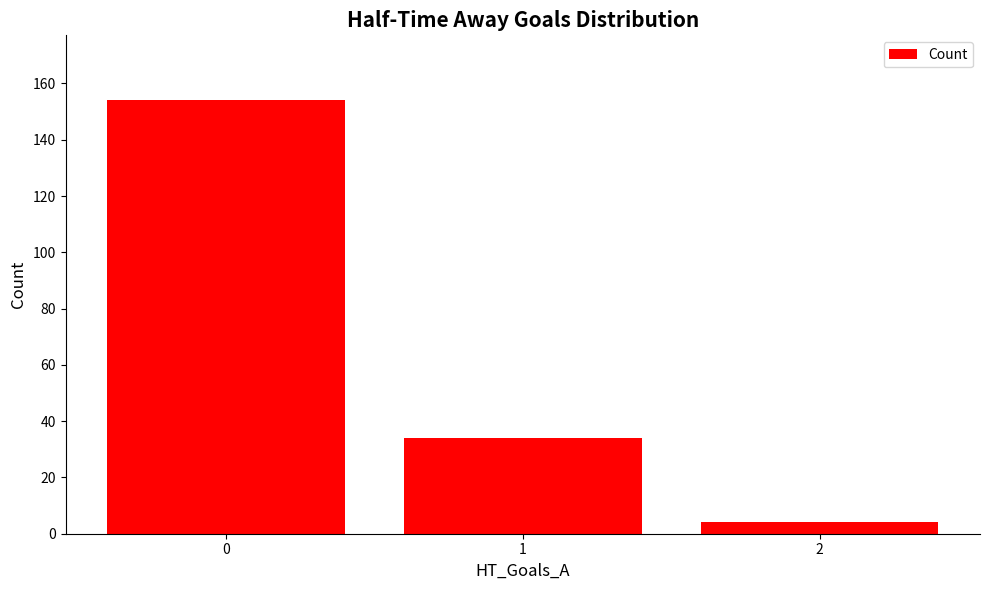

What is the difference between the values at 0 and 2?

150